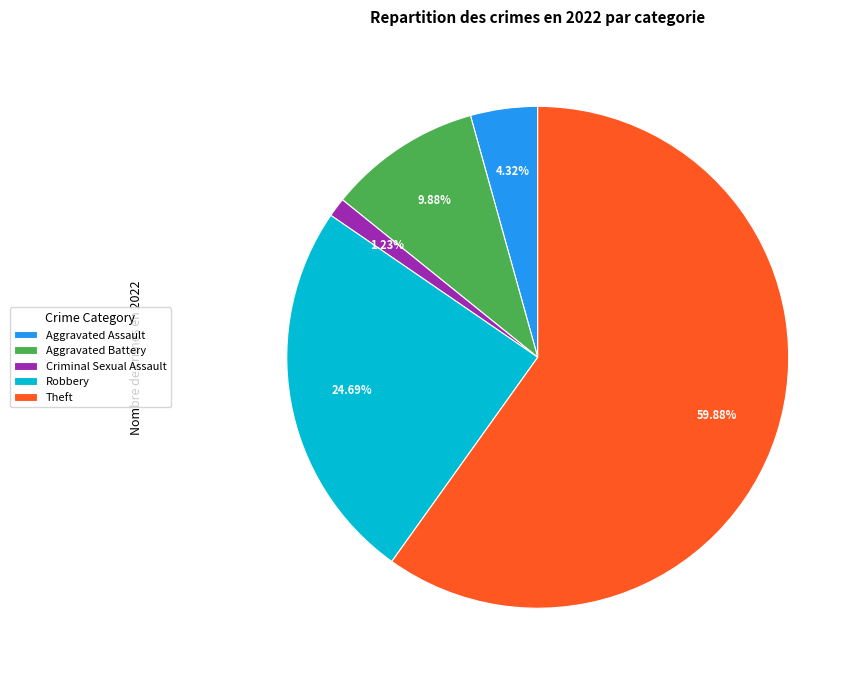

Which category has the biggest portion of the pie?

Theft